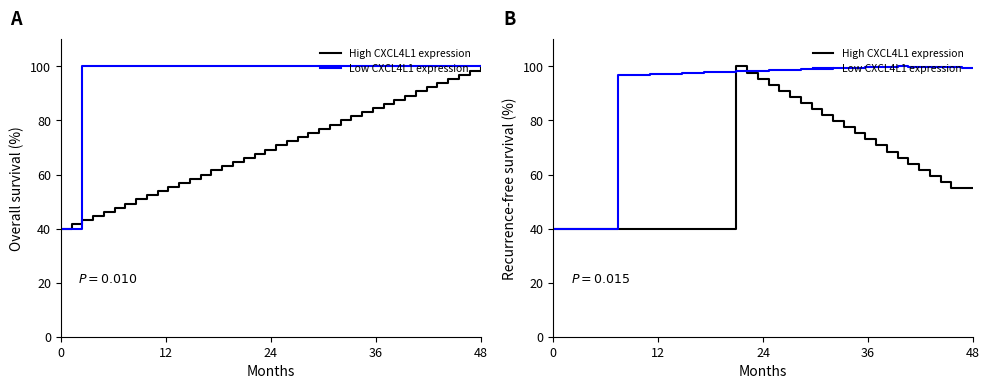

Is the value of Low CXCL4L1 expression at 32 greater than the value of High CXCL4L1 expression at 16?

Yes